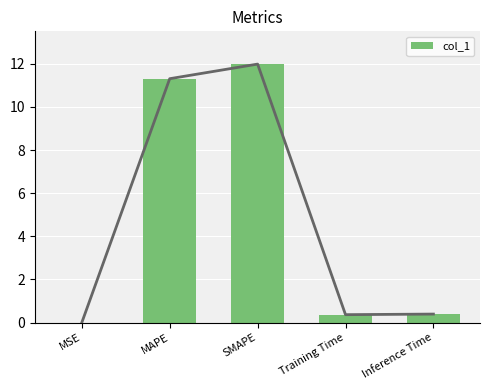

Approximately how many times larger is the value at MAPE compared to SMAPE?

0.9